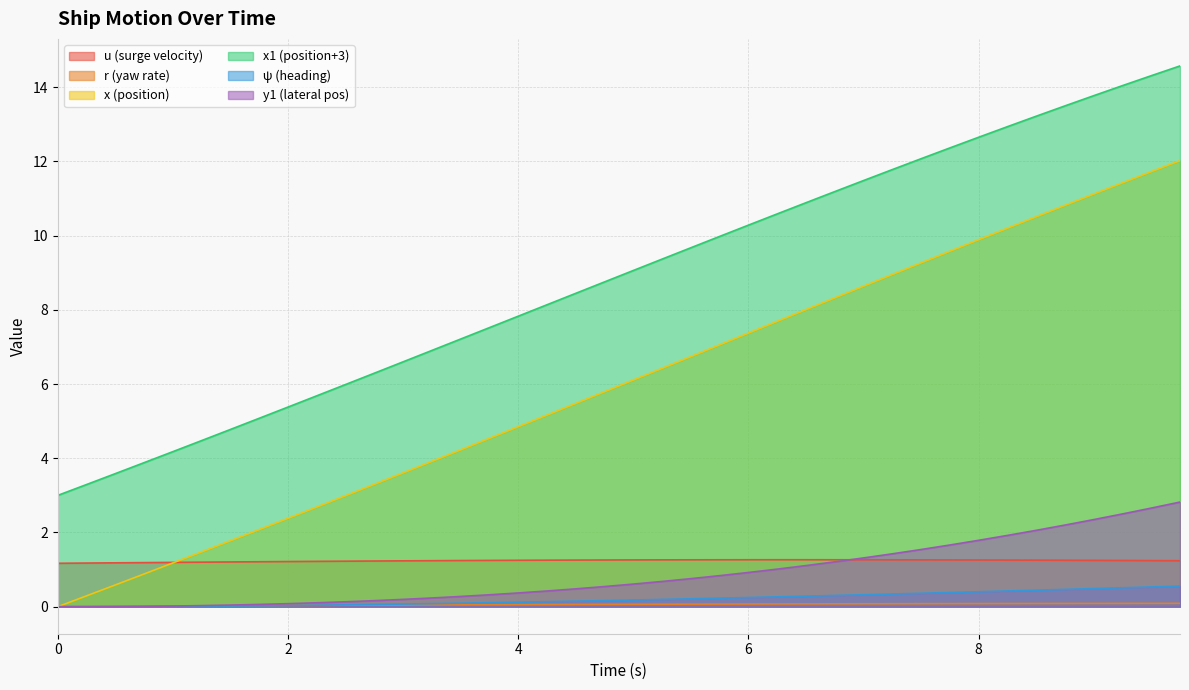

How many lines are shown in the chart?

6